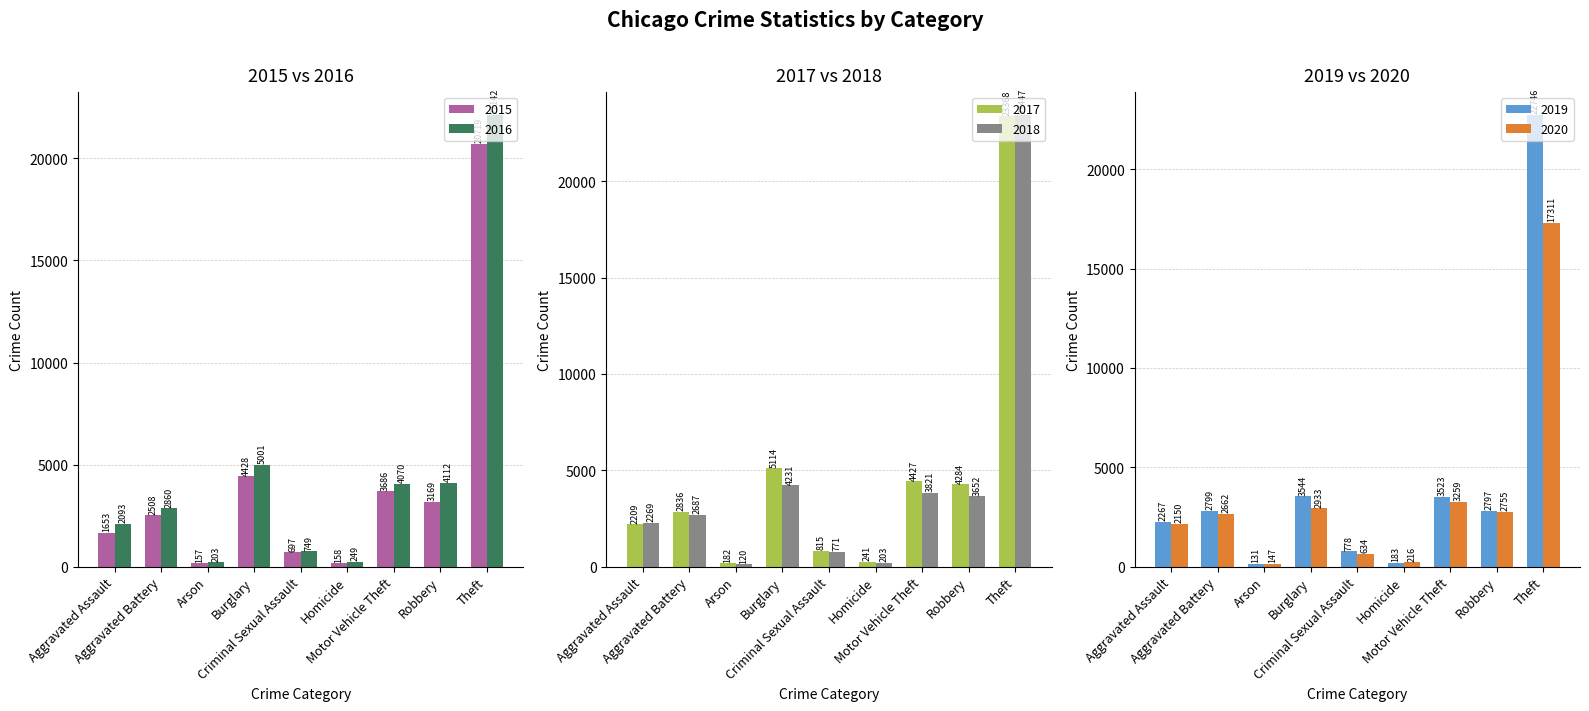

What is the label of the 6th bar from the left?

Homicide